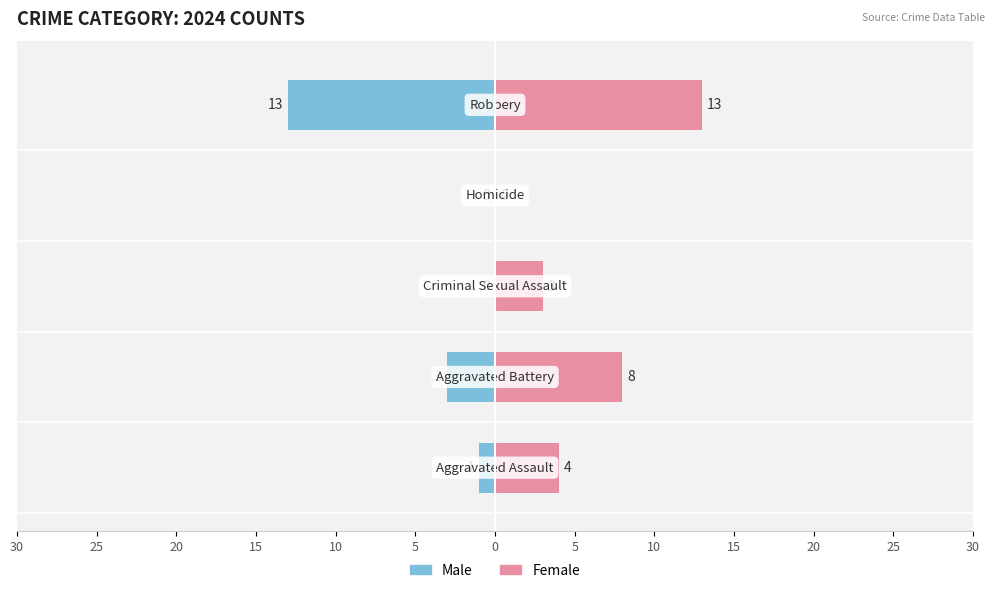

Is it true that Female equals 4 at 25?

False